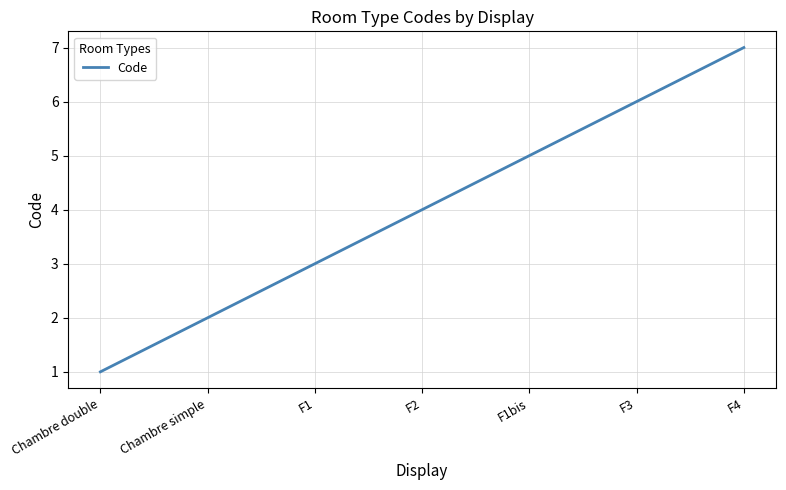

Is it true that the value at F4 is 11?

False